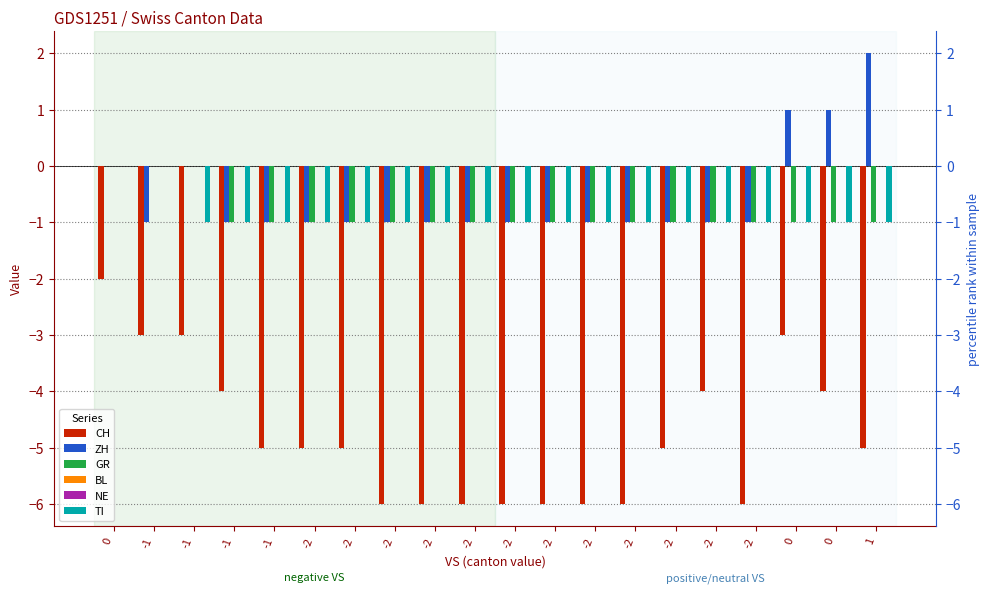

Reading left to right, extract all data points from this chart.

CH: 0=-2	-1=-3	-1=-3	-1=-4	-1=-5	-2=-5	-2=-5	-2=-6	-2=-6	-2=-6	-2=-6	-2=-6	-2=-6	-2=-6	-2=-5	-2=-4	-2=-6	0=-3	0=-4	1=-5
ZH: 0=0	-1=-1	-1=0	-1=-1	-1=-1	-2=-1	-2=-1	-2=-1	-2=-1	-2=-1	-2=-1	-2=-1	-2=-1	-2=-1	-2=-1	-2=-1	-2=-1	0=1	0=1	1=2
GR: 0=0	-1=0	-1=0	-1=-1	-1=-1	-2=-1	-2=-1	-2=-1	-2=-1	-2=-1	-2=-1	-2=-1	-2=-1	-2=-1	-2=-1	-2=-1	-2=-1	0=-1	0=-1	1=-1
BL: 0=0	-1=0	-1=0	-1=0	-1=0	-2=0	-2=0	-2=0	-2=0	-2=0	-2=0	-2=0	-2=0	-2=0	-2=0	-2=0	-2=0	0=0	0=0	1=0
NE: 0=0	-1=0	-1=0	-1=0	-1=0	-2=0	-2=0	-2=0	-2=0	-2=0	-2=0	-2=0	-2=0	-2=0	-2=0	-2=0	-2=0	0=0	0=0	1=0
TI: 0=0	-1=0	-1=-1	-1=-1	-1=-1	-2=-1	-2=-1	-2=-1	-2=-1	-2=-1	-2=-1	-2=-1	-2=-1	-2=-1	-2=-1	-2=-1	-2=-1	0=-1	0=-1	1=-1